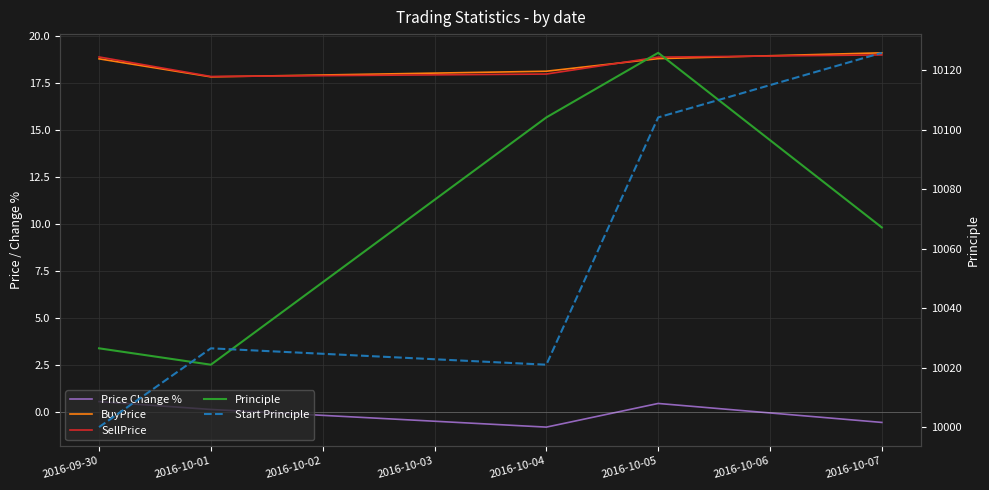

What are all the series names shown in the legend?

Price Change %, BuyPrice, SellPrice, Principle, Start Principle